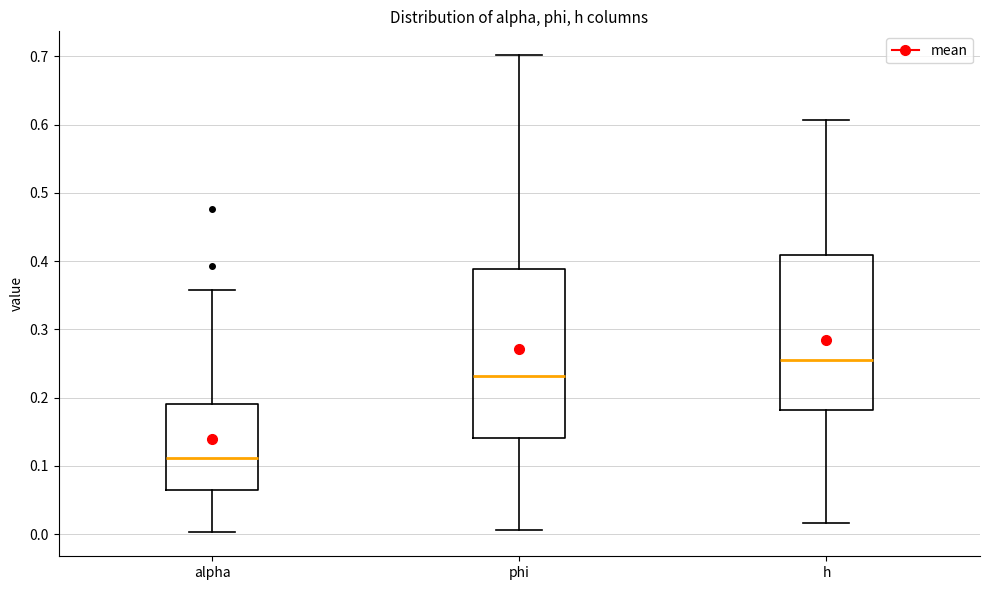

Where does the median line of the box for h sit on the y-axis? The values are not printed on the chart, so give them approximately, as read against the axis.

0.25